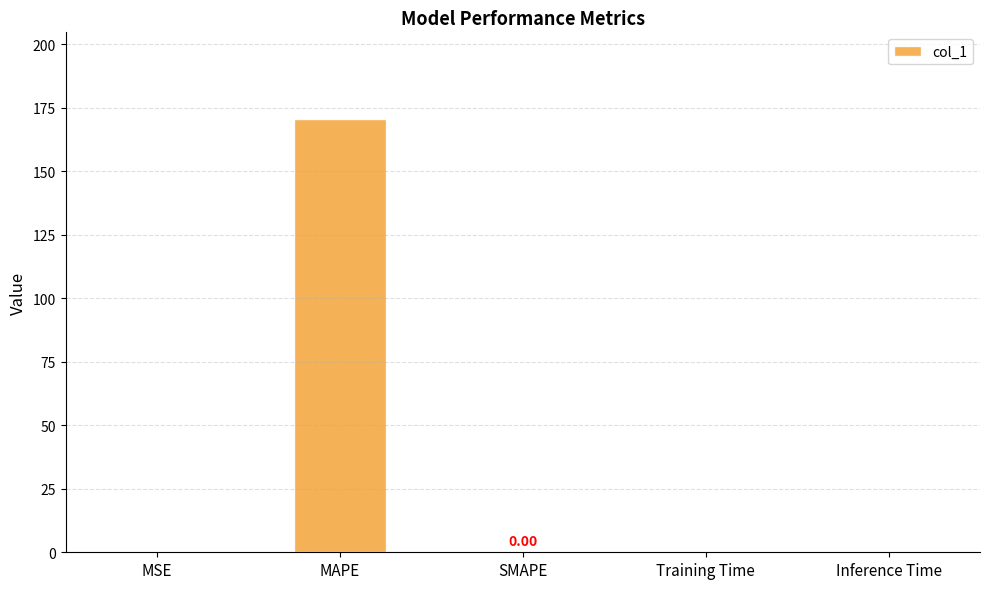

At which category does the chart reach its peak across all series?

MAPE